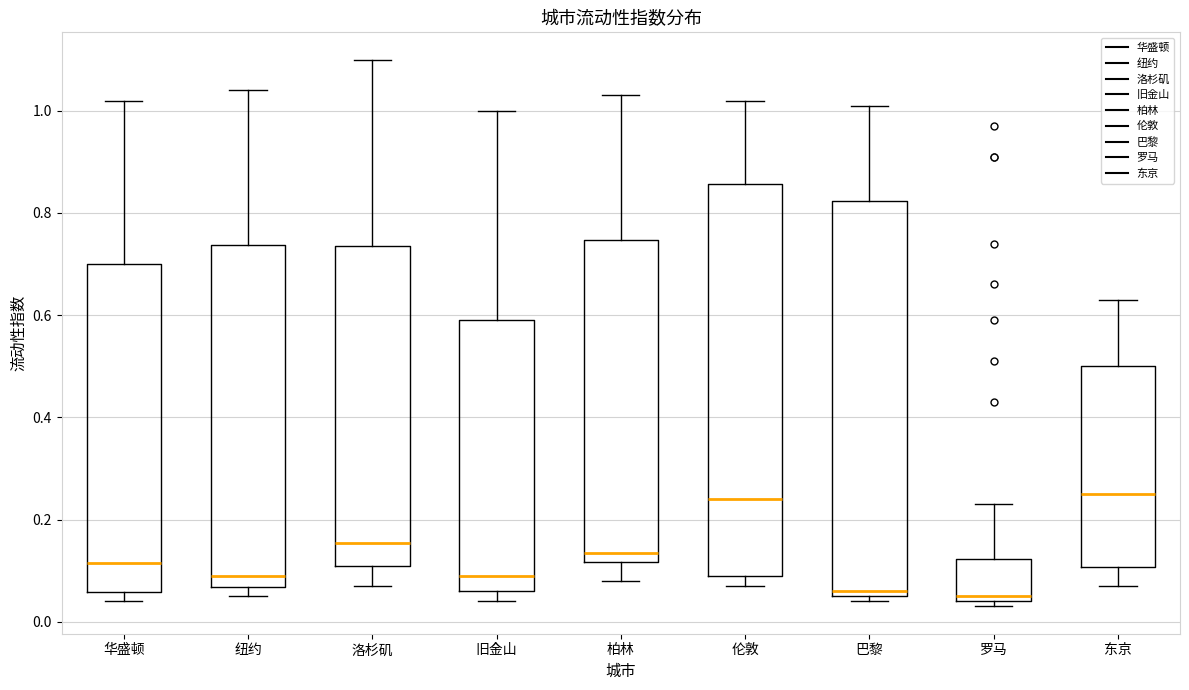

Reading left to right, transcribe this box plot: for each box, give where its median line is, the range the box spans, and where its two whiskers end, as read against the y-axis. The values are not printed on the chart, so give them approximately, as read against the axis.

华盛顿: median 0.12, box 0.06 to 0.70, whiskers 0.04 to 1.02
纽约: median 0.10, box 0.06 to 0.74, whiskers 0.06 (just below the box's lower edge) to 1.04
洛杉矶: median 0.16, box 0.12 to 0.74, whiskers 0.08 to 1.10
旧金山: median 0.10, box 0.06 to 0.60, whiskers 0.04 to 1.00
柏林: median 0.14, box 0.12 to 0.74, whiskers 0.08 to 1.04
伦敦: median 0.24, box 0.10 to 0.86, whiskers 0.08 to 1.02
巴黎: median 0.06 (just above the box's lower edge), box 0.06 to 0.82, whiskers 0.04 to 1.02
罗马: median 0.06, box 0.04 to 0.12, whiskers 0.04 (just below the box's lower edge) to 0.24
东京: median 0.26, box 0.10 to 0.50, whiskers 0.08 to 0.64